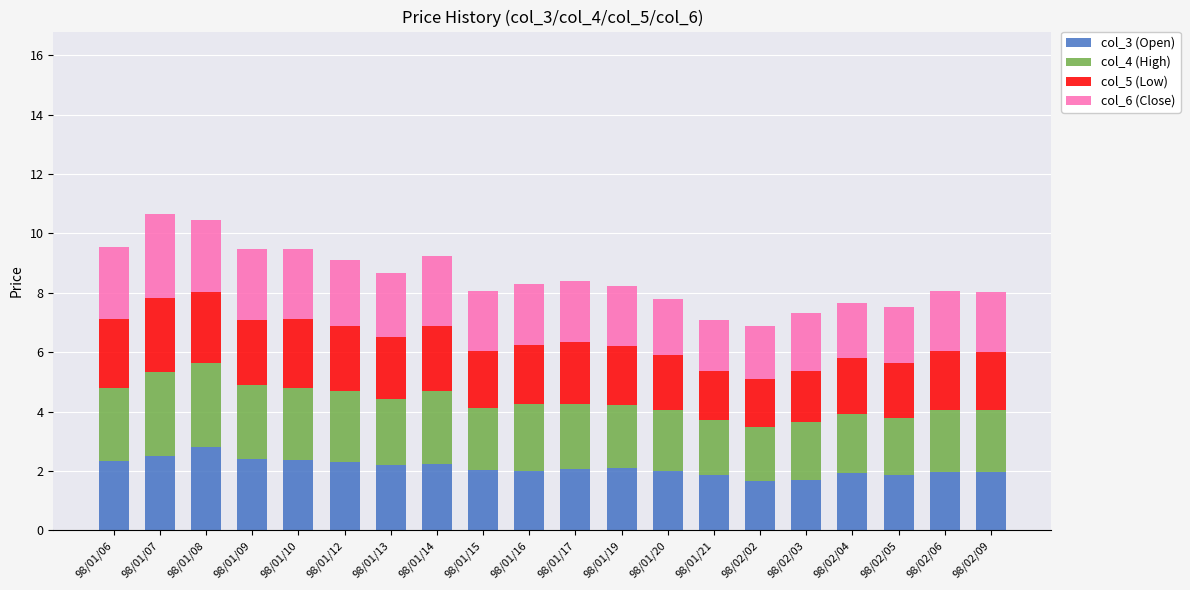

What is the average value of the col_3 (Open) series?

2.1